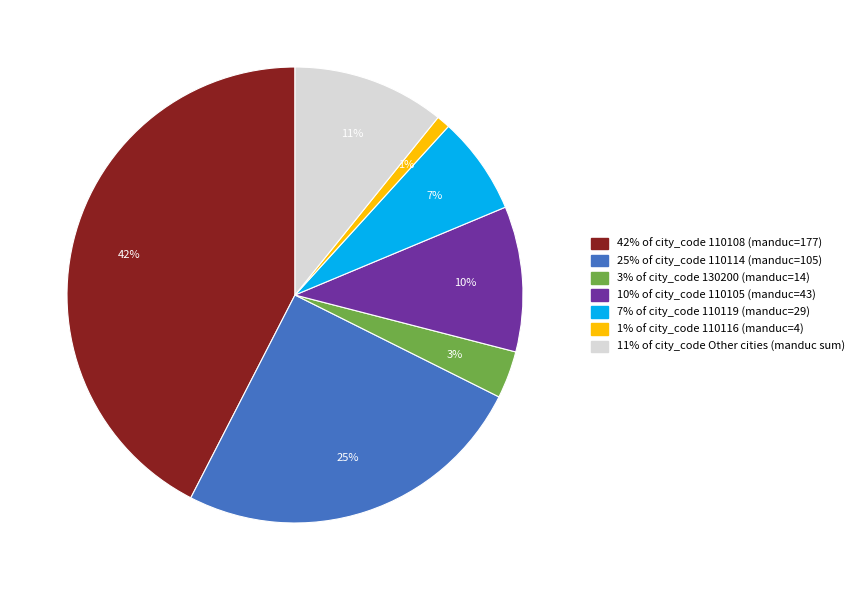

Is there any slice that represents more than half of the pie?

No